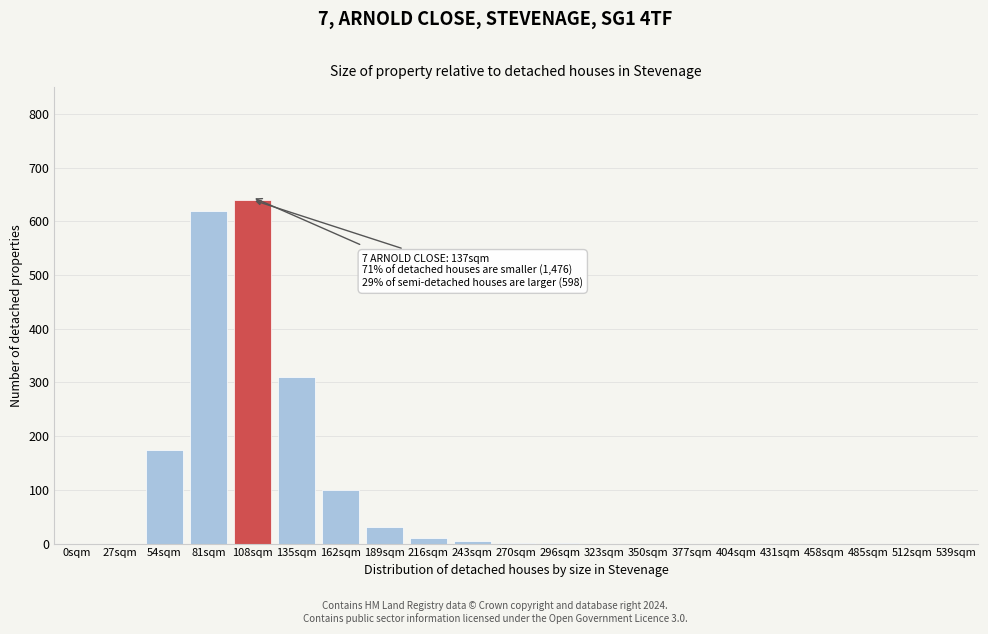

What is the maximum value shown in the chart?

640